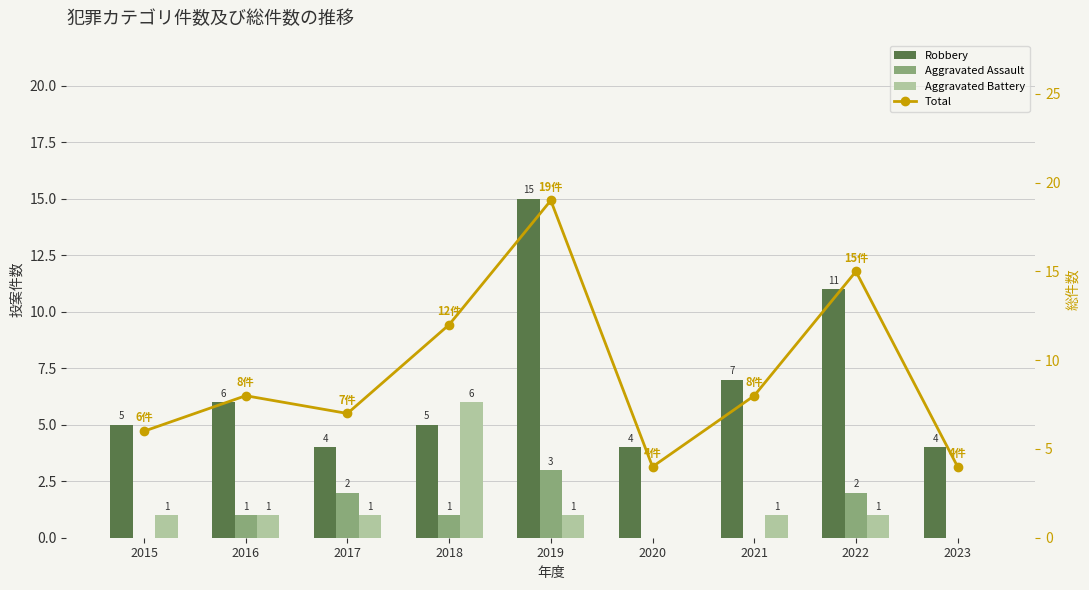

What value does the Total series have at 2018, to the nearest 5?

10